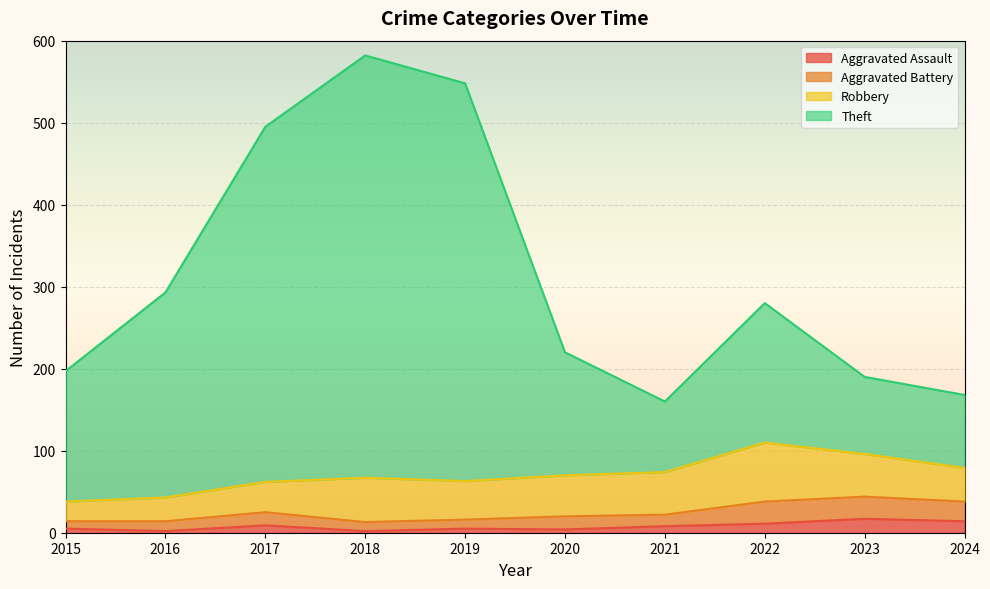

How many data points in Aggravated Assault are less than 8?

5